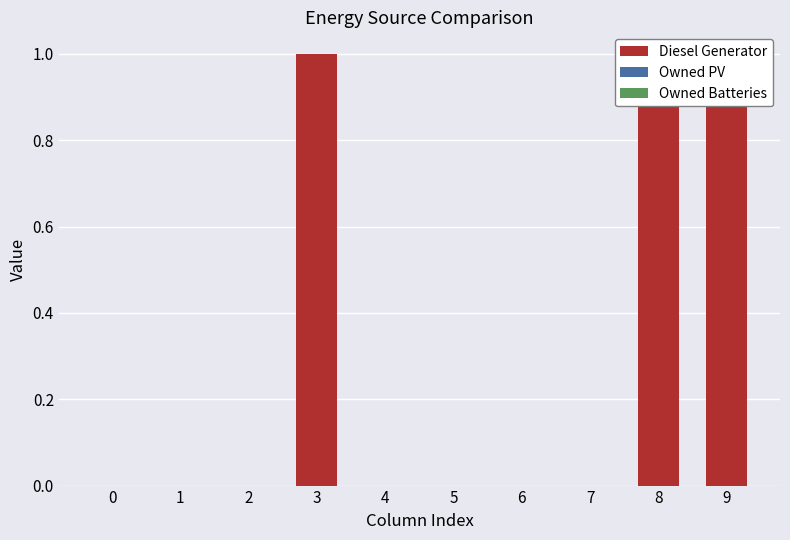

Rank the series at 5 from lowest to highest value.

Diesel Generator, Owned PV, Owned Batteries